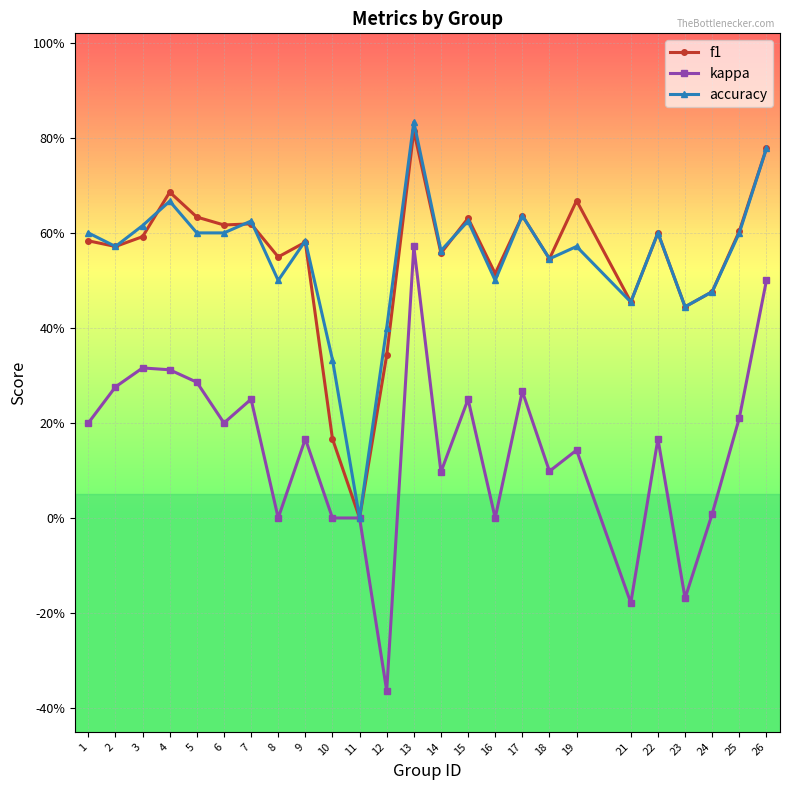

What is the average value of the accuracy series?

0.5